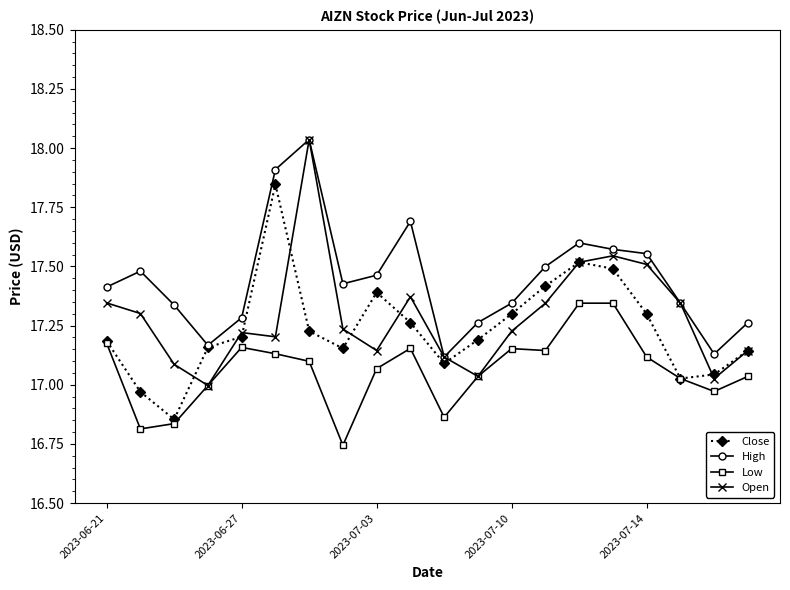

Which series has the largest total across all categories?

High